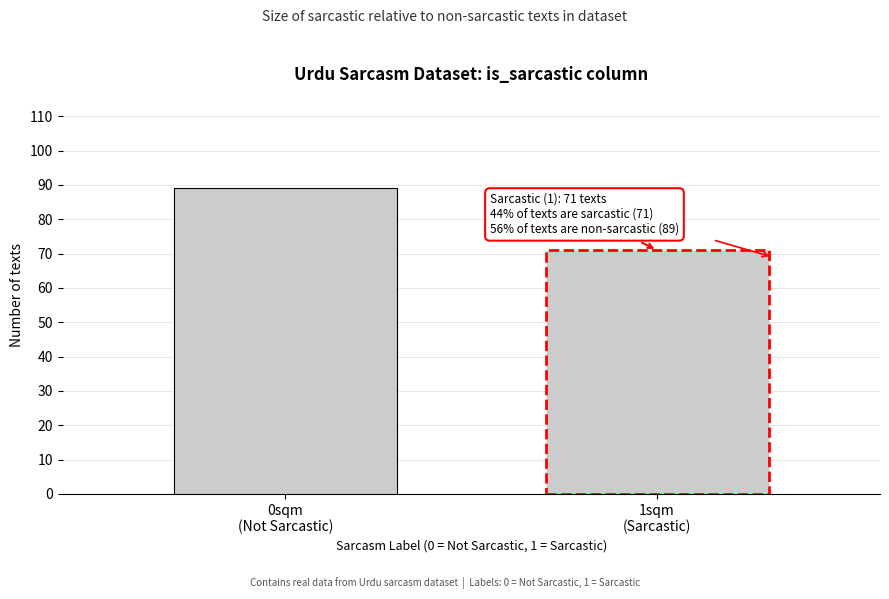

Reading right to left, extract all data points from this chart.

71	89